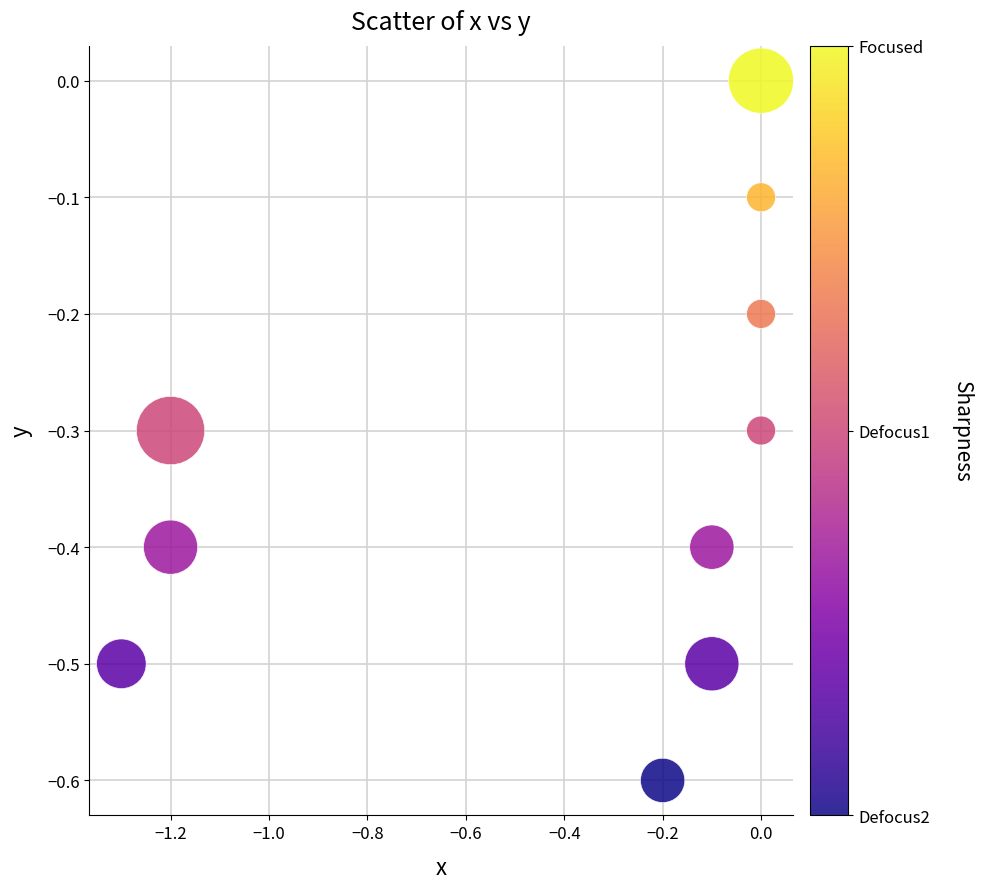

What is the average Y value?

-0.3